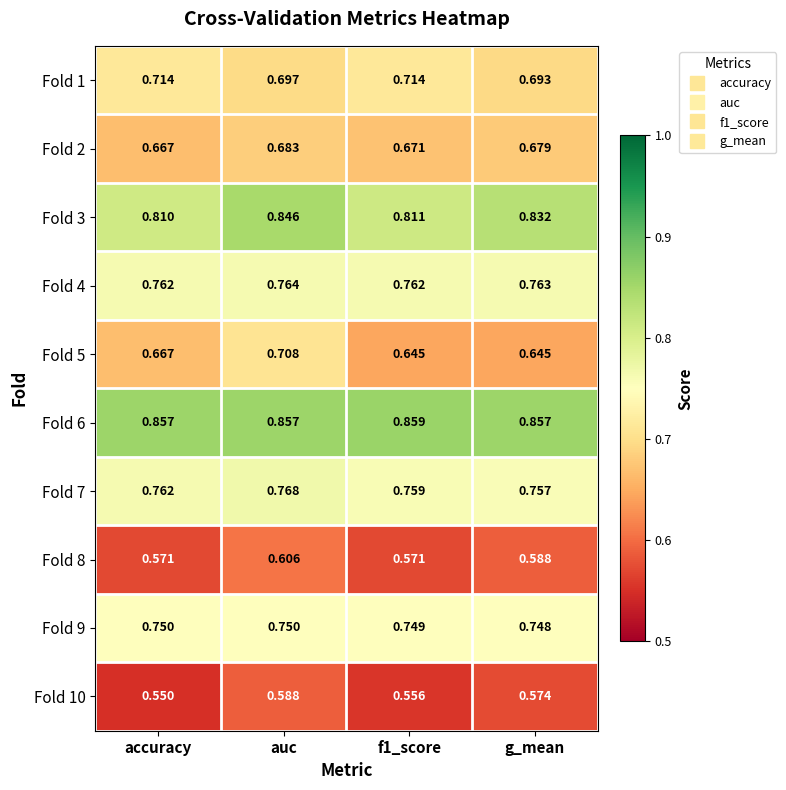

Between auc and f1_score, which series saw the biggest shift?

Fold 5